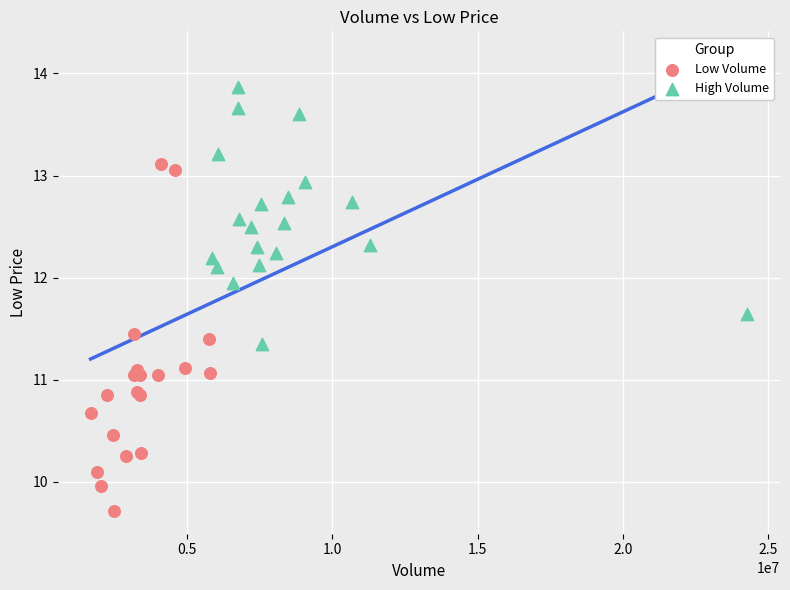

Which series contains the highest Y value?

High Volume